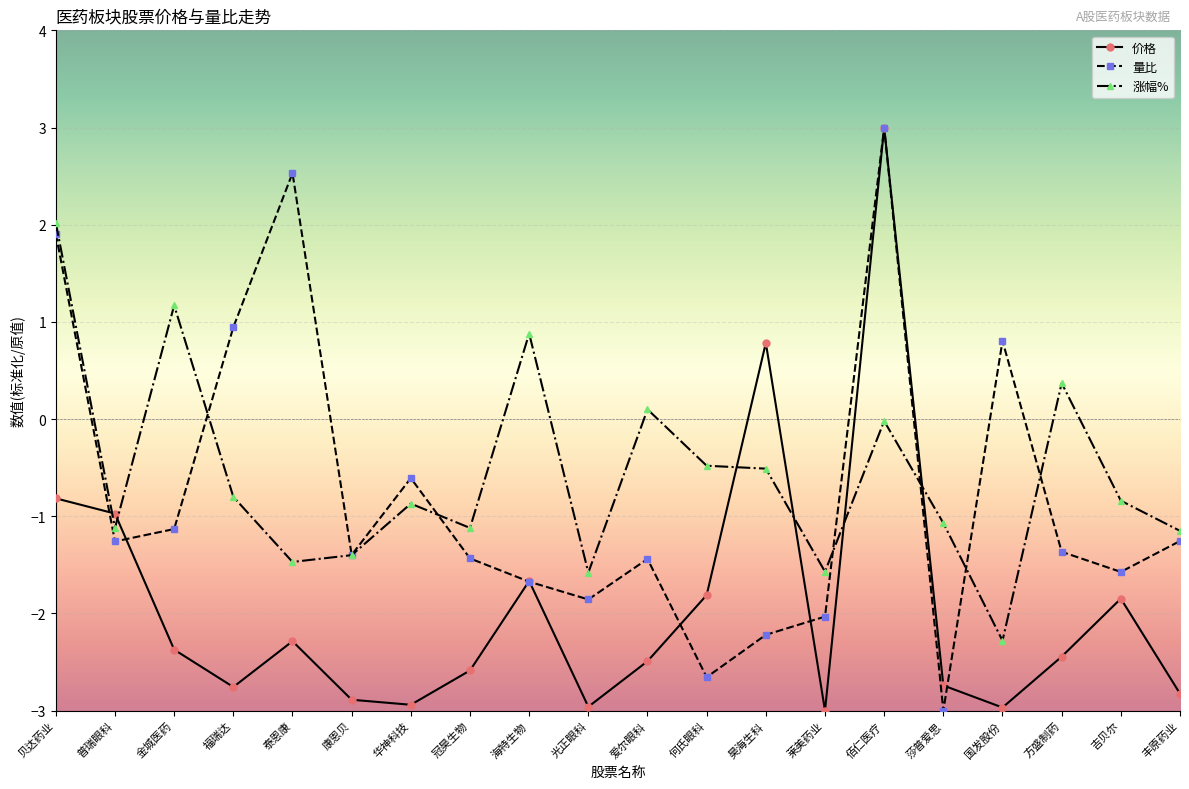

What is the maximum value shown in the chart?

3.0